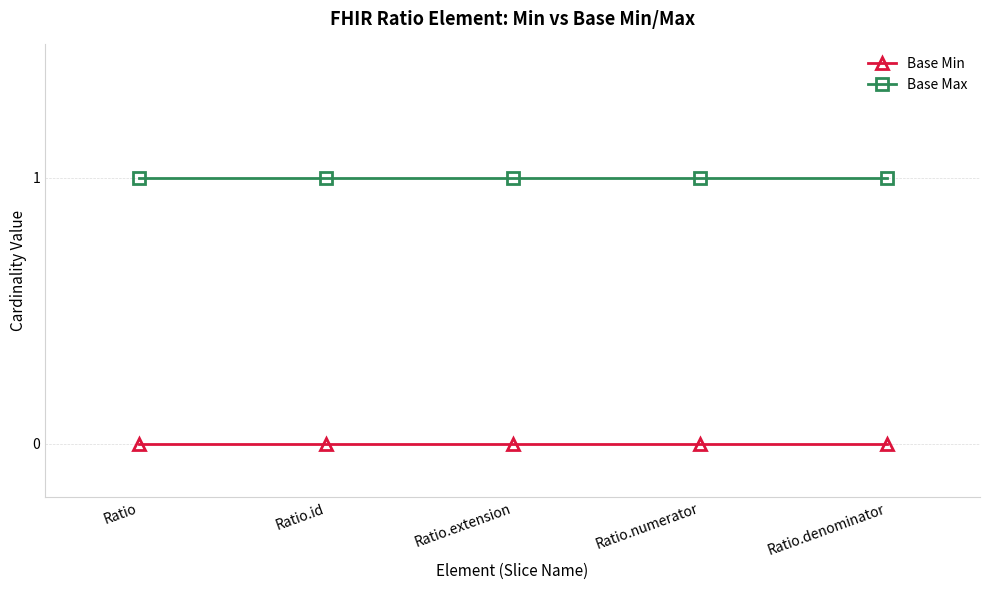

Is this an area chart (filled region under the line)?

No